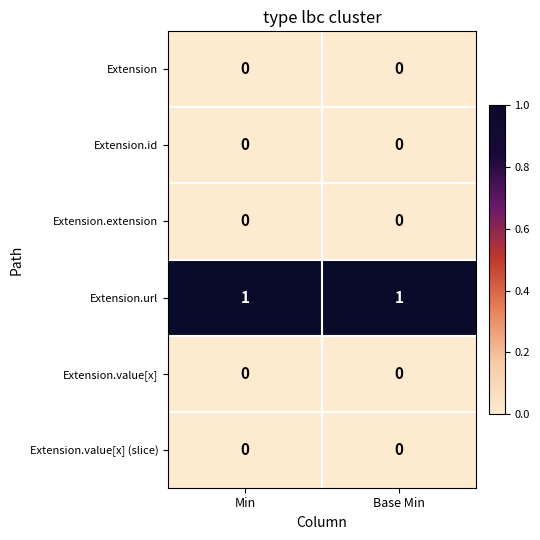

Reading right to left, what are all the values shown in this chart?

Extension: 0	0
Extension.id: 0	0
Extension.extension: 0	0
Extension.url: 1	1
Extension.value[x]: 0	0
Extension.value[x] (slice): 0	0